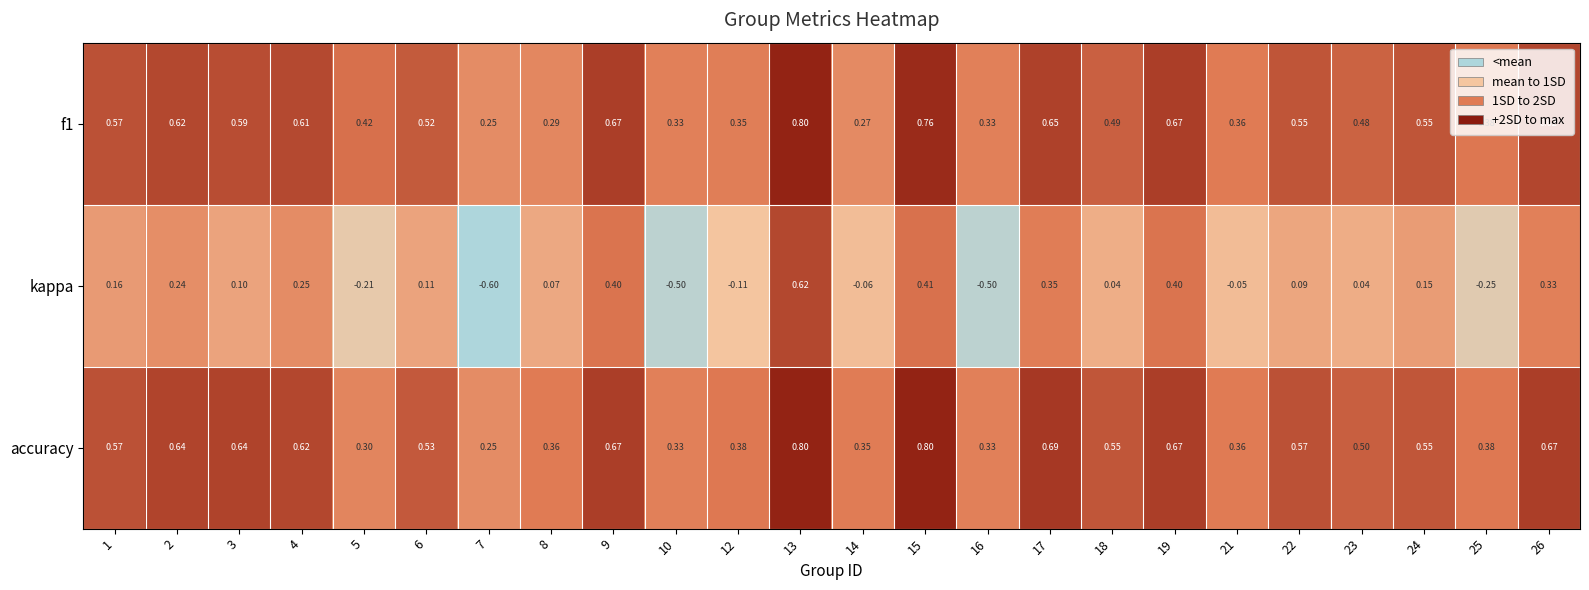

Which series has the largest total across all categories?

accuracy